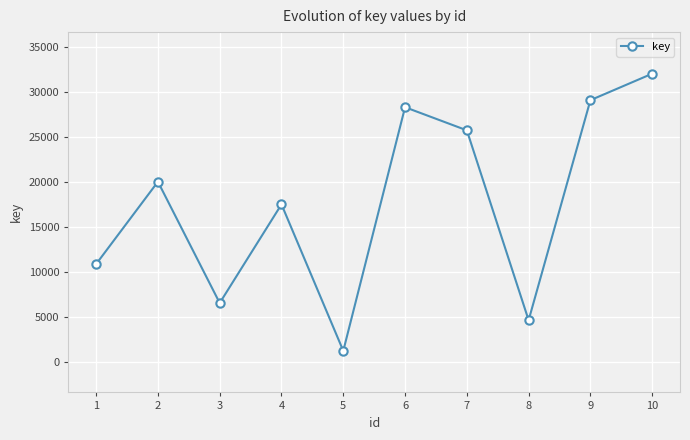

What is the sum of all values?

175790